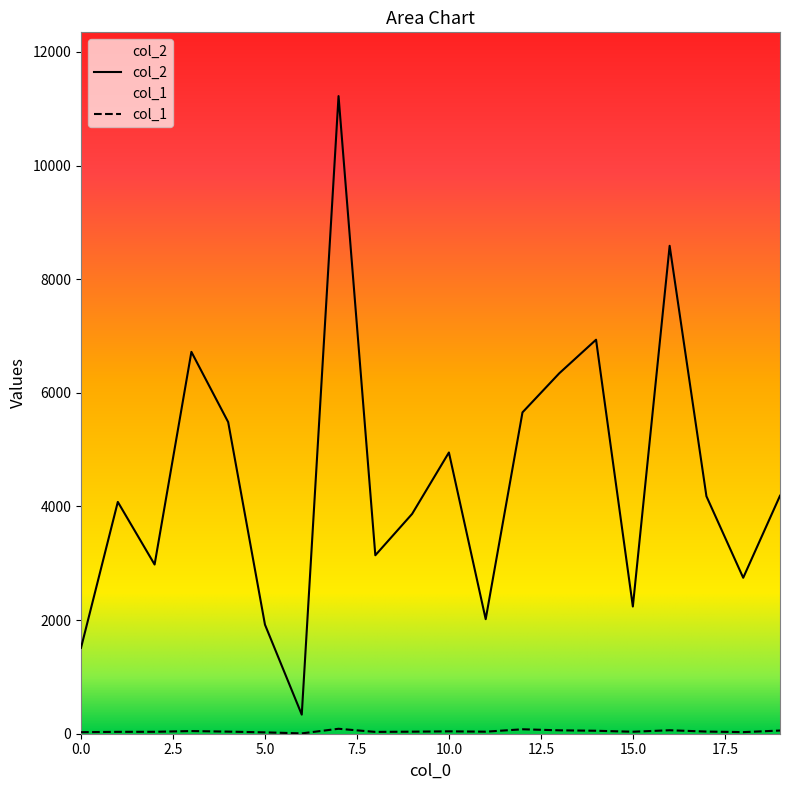

Does the chart have visible grid lines?

No